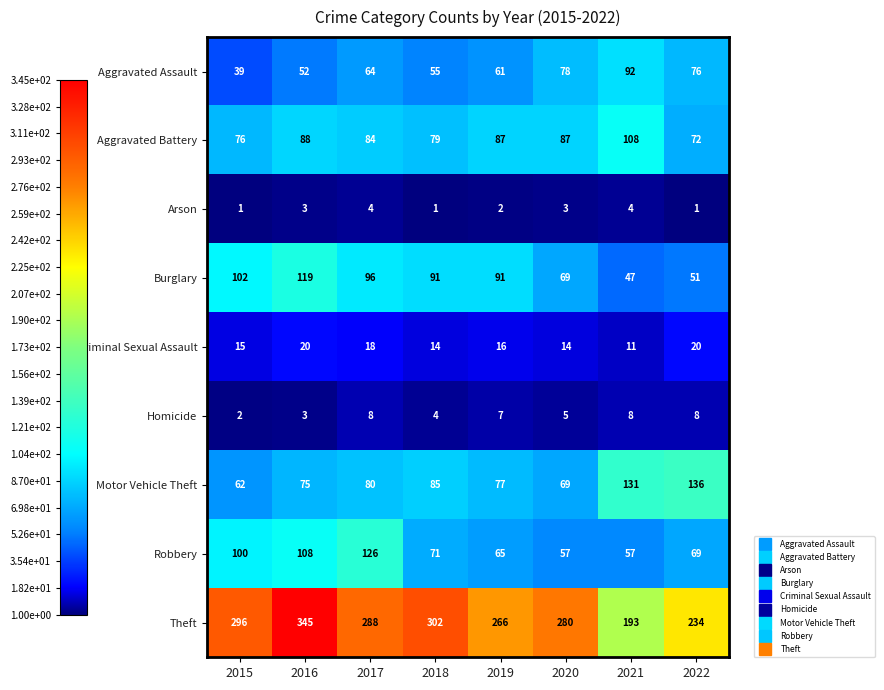

Which series has the widest spread of values?

Theft